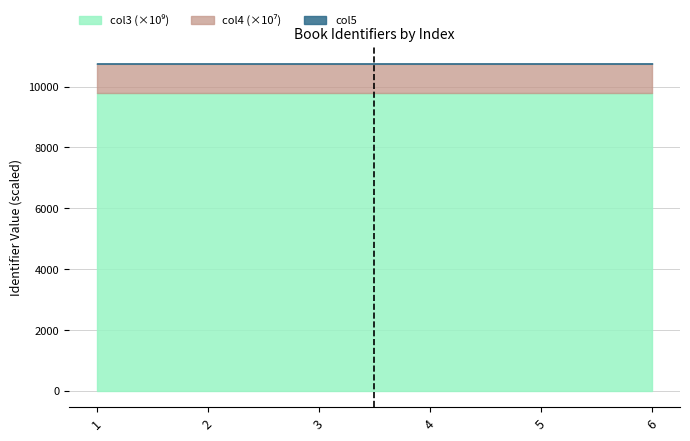

What is the difference between the second highest and minimum values in the col5 series?

4.0